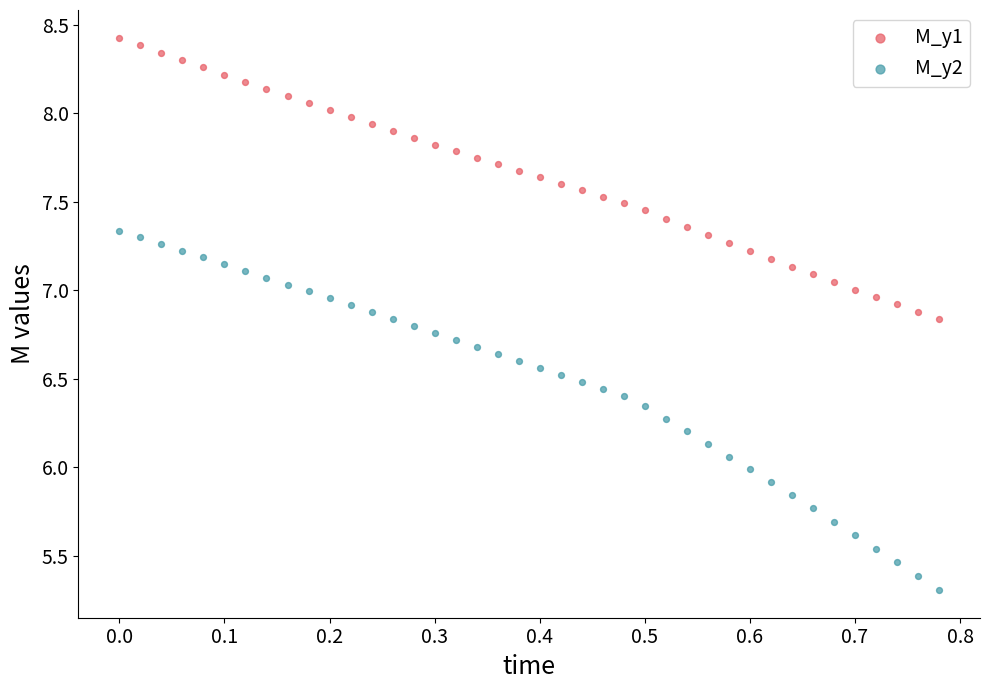

Across all data points, what is the range of X values (max minus min)?

0.8